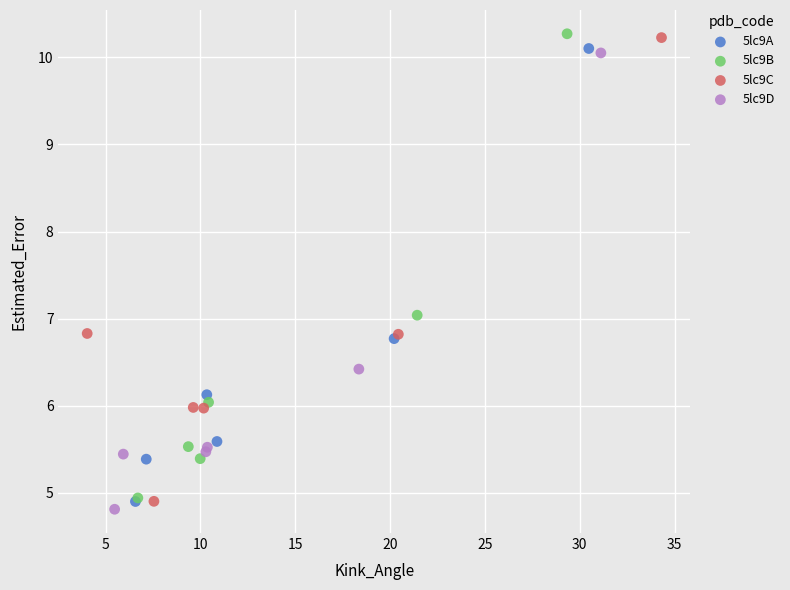

Which series has the widest spread of Y values?

5lc9B